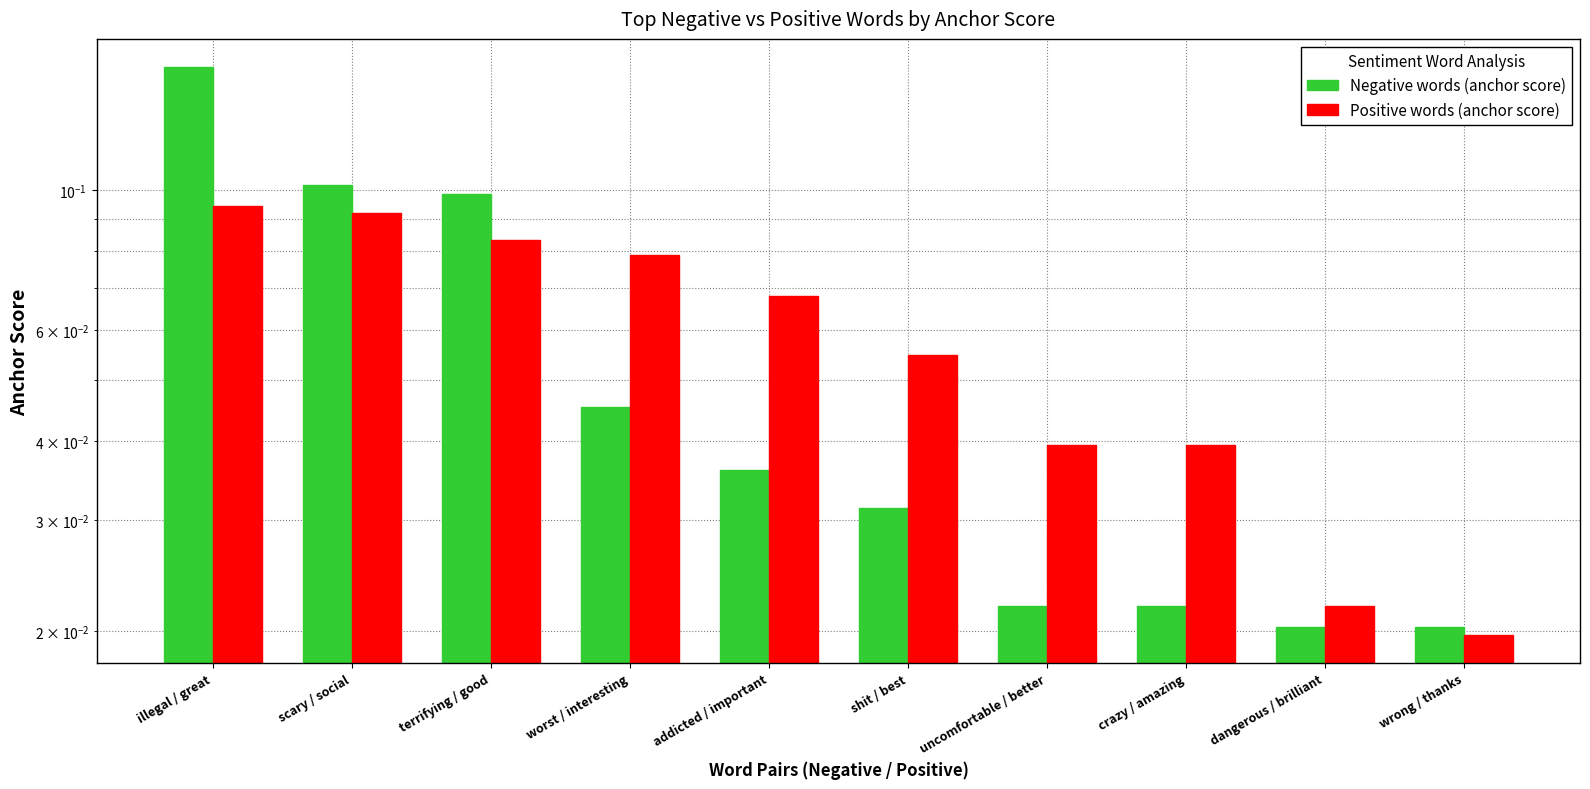

Which category has the highest value in the Negative words (anchor score) series?

illegal / great